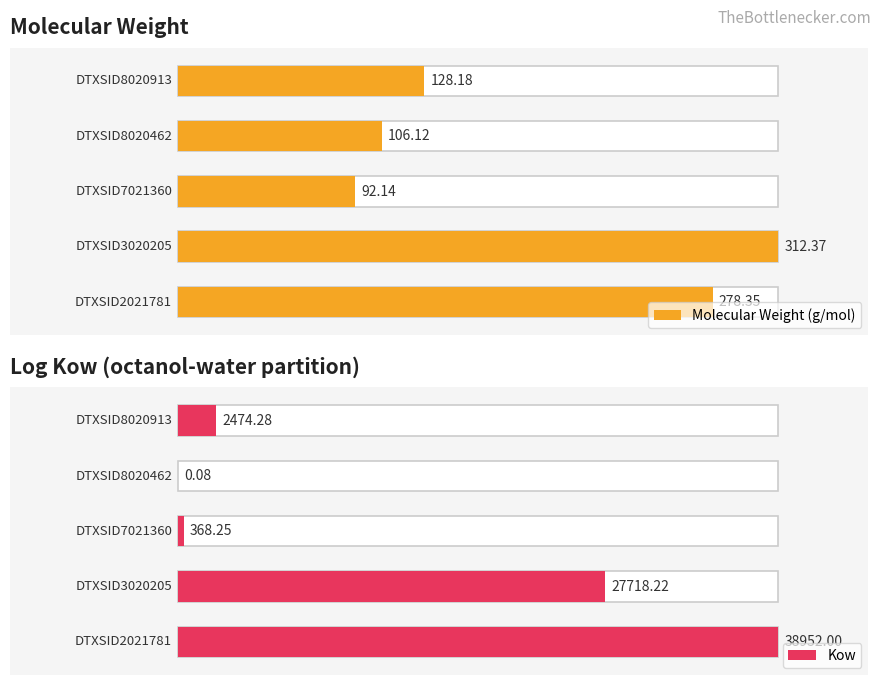

The Kow series shows 0.0 at 3. True or false?

False